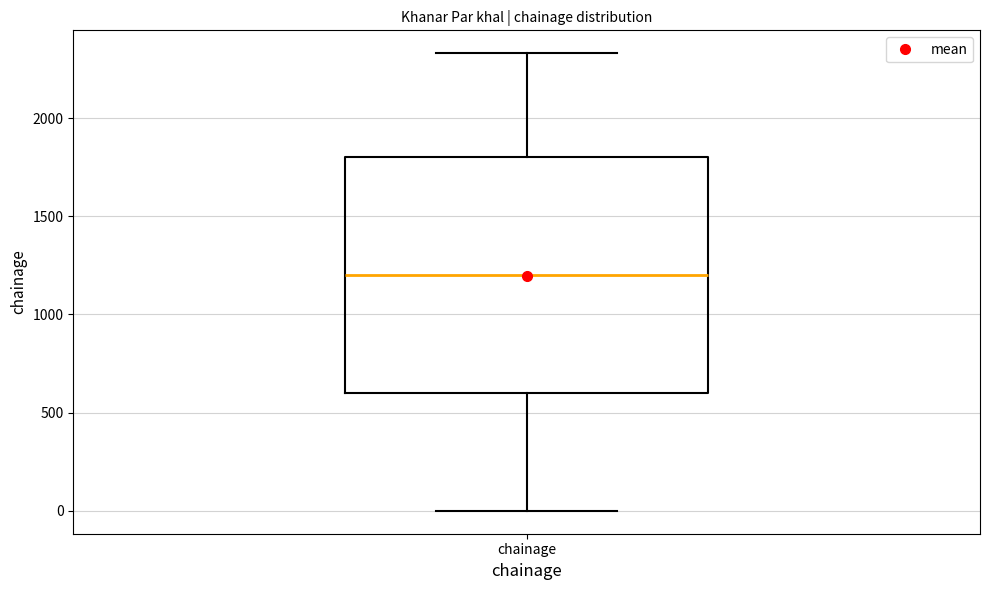

Where is the upper edge of the box for chainage on the y-axis? The values are not printed on the chart, so give them approximately, as read against the axis.

1800